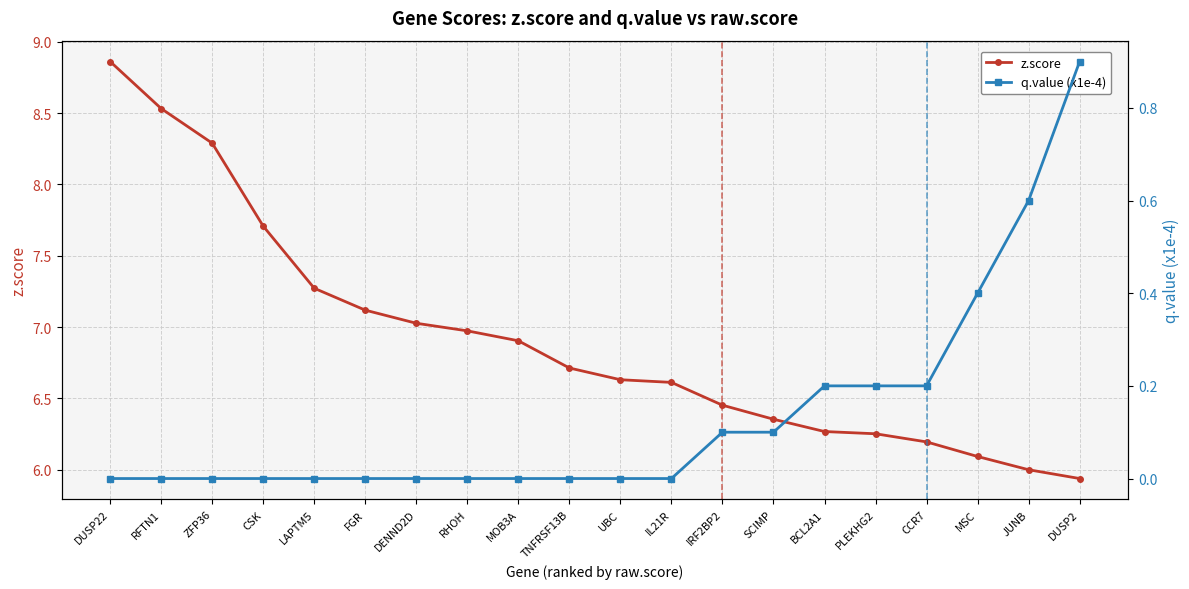

What is the spread (max minus min) of values at RHOH?

7.0